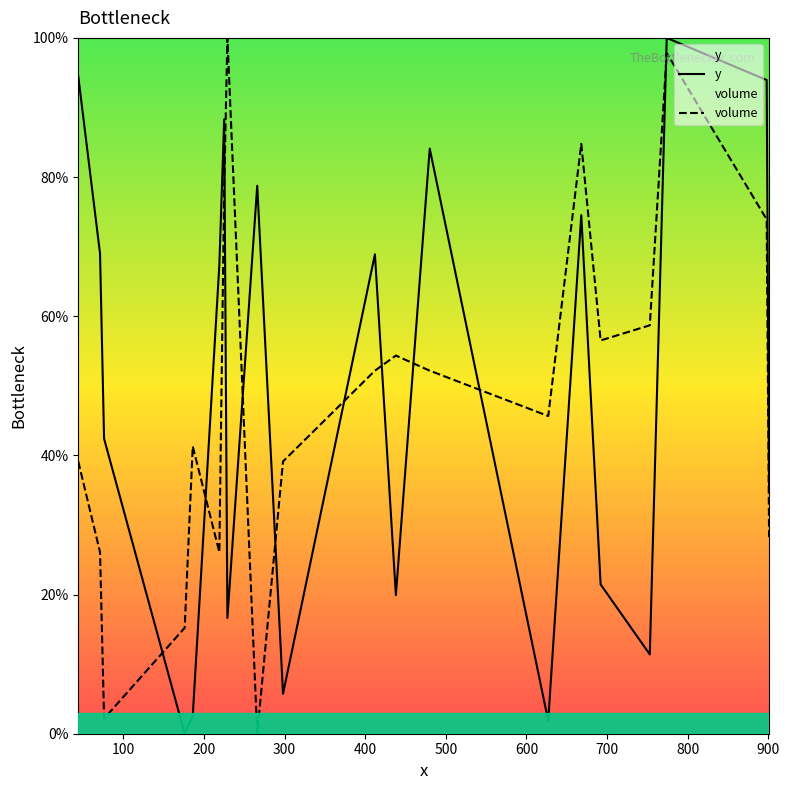

How many times do volume and y cross each other?

10